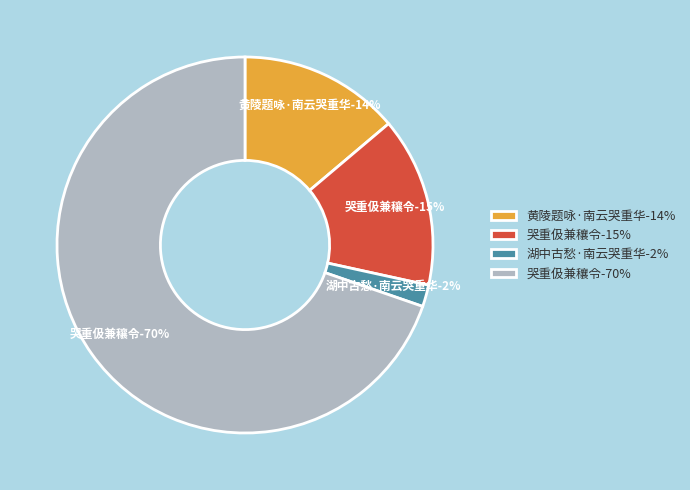

How much of the chart is everything except 哭重伋兼穰令?

30.3%